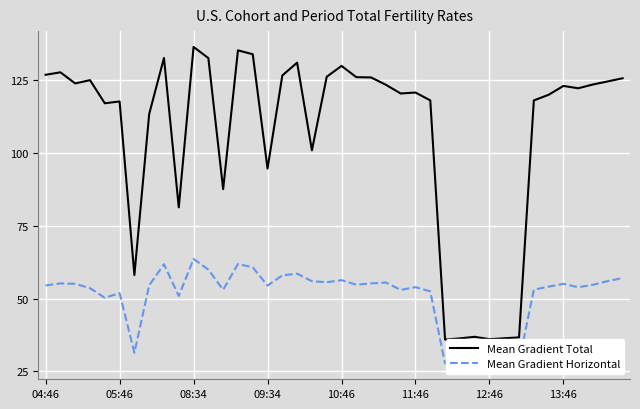

Which series has the largest total across all categories?

Mean Gradient Total